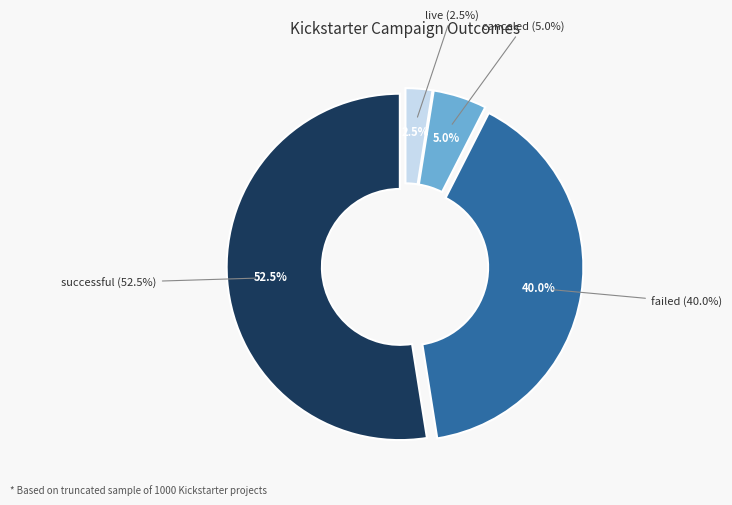

Which has a higher value, live or failed?

failed